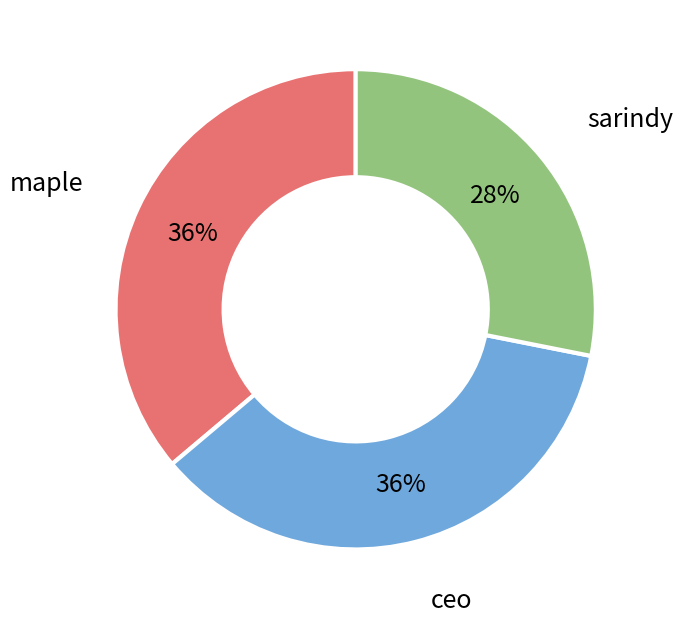

Is there any slice that represents more than half of the pie?

No